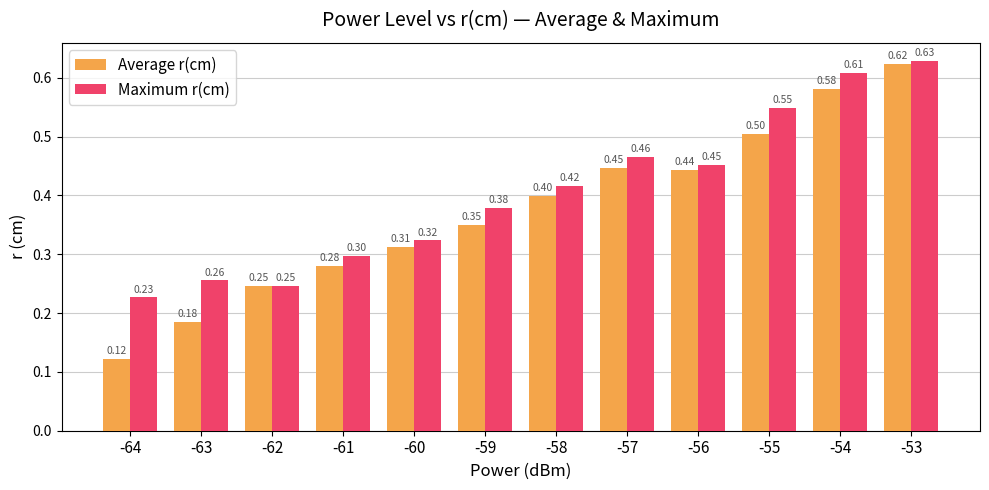

Does the chart contain stacked bars?

No